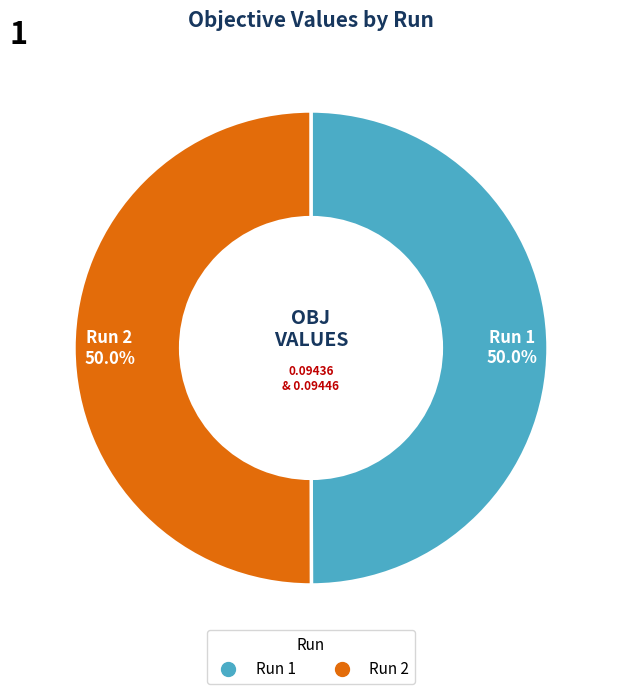

The Run 2 slice represents 63% of the pie. True or false?

False